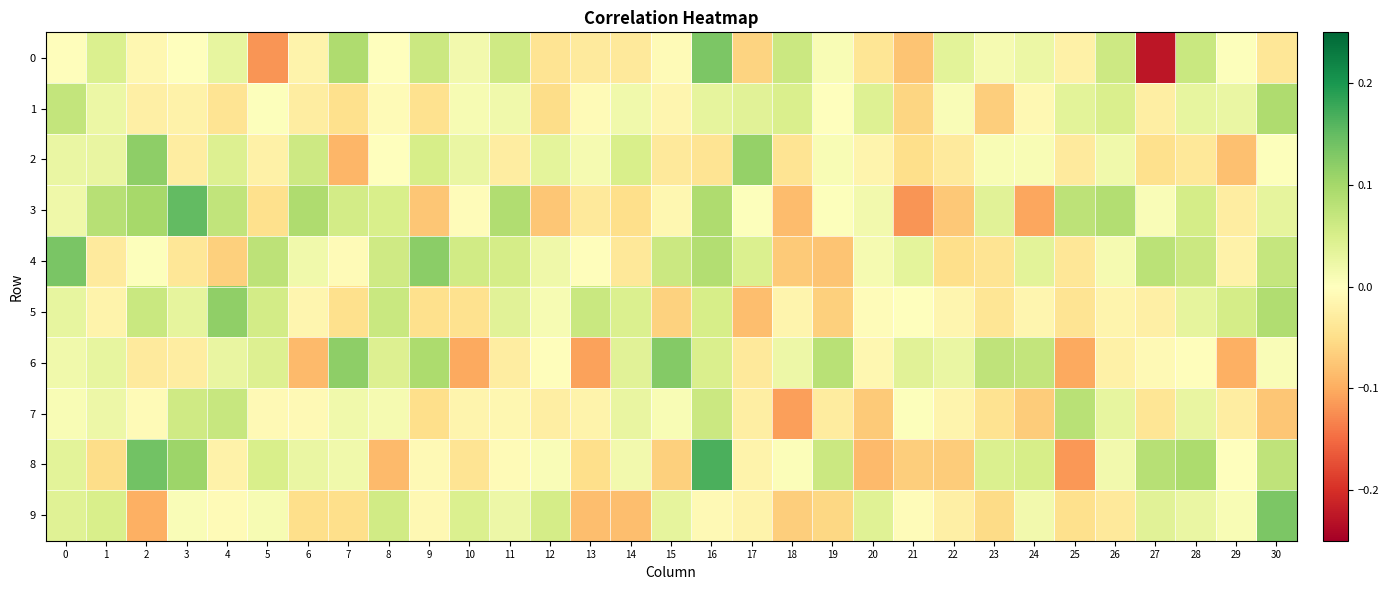

Reading left to right, list all the values displayed in this chart.

0: 0=-0.0	1=0.0	2=-0.0	3=0.0	4=0.0	5=-0.1	6=-0.0	7=0.1	8=0.0	9=0.1	10=0.0	11=0.1	12=-0.0	13=-0.0	14=-0.0	15=-0.0	16=0.1	17=-0.1	18=0.1	19=0.0	20=-0.0	21=-0.1	22=0.0	23=0.0	24=0.0	25=-0.0	26=0.1	27=-0.2	28=0.1	29=0.0	30=-0.0
1: 0=0.1	1=0.0	2=-0.0	3=-0.0	4=-0.0	5=0.0	6=-0.0	7=-0.0	8=-0.0	9=-0.0	10=0.0	11=0.0	12=-0.1	13=-0.0	14=0.0	15=-0.0	16=0.0	17=0.0	18=0.0	19=0.0	20=0.0	21=-0.1	22=0.0	23=-0.1	24=-0.0	25=0.0	26=0.0	27=-0.0	28=0.0	29=0.0	30=0.1
2: 0=0.0	1=0.0	2=0.1	3=-0.0	4=0.0	5=-0.0	6=0.1	7=-0.1	8=-0.0	9=0.1	10=0.0	11=-0.0	12=0.0	13=0.0	14=0.0	15=-0.0	16=-0.0	17=0.1	18=-0.0	19=0.0	20=-0.0	21=-0.0	22=-0.0	23=0.0	24=0.0	25=-0.0	26=0.0	27=-0.0	28=-0.0	29=-0.1	30=0.0
3: 0=0.0	1=0.1	2=0.1	3=0.2	4=0.1	5=-0.0	6=0.1	7=0.1	8=0.1	9=-0.1	10=-0.0	11=0.1	12=-0.1	13=-0.0	14=-0.0	15=-0.0	16=0.1	17=0.0	18=-0.1	19=0.0	20=0.0	21=-0.1	22=-0.1	23=0.0	24=-0.1	25=0.1	26=0.1	27=0.0	28=0.1	29=-0.0	30=0.0
4: 0=0.1	1=-0.0	2=0.0	3=-0.0	4=-0.1	5=0.1	6=0.0	7=-0.0	8=0.1	9=0.1	10=0.1	11=0.1	12=0.0	13=-0.0	14=-0.0	15=0.1	16=0.1	17=0.0	18=-0.1	19=-0.1	20=0.0	21=0.0	22=-0.1	23=-0.0	24=0.0	25=-0.0	26=0.0	27=0.1	28=0.1	29=-0.0	30=0.1
5: 0=0.0	1=-0.0	2=0.1	3=0.0	4=0.1	5=0.1	6=-0.0	7=-0.0	8=0.1	9=-0.0	10=-0.0	11=0.0	12=0.0	13=0.1	14=0.0	15=-0.1	16=0.1	17=-0.1	18=-0.0	19=-0.1	20=-0.0	21=0.0	22=-0.0	23=-0.0	24=-0.0	25=-0.0	26=-0.0	27=-0.0	28=0.0	29=0.1	30=0.1
6: 0=0.0	1=0.0	2=-0.0	3=-0.0	4=0.0	5=0.0	6=-0.1	7=0.1	8=0.0	9=0.1	10=-0.1	11=-0.0	12=-0.0	13=-0.1	14=0.0	15=0.1	16=0.0	17=-0.0	18=0.0	19=0.1	20=-0.0	21=0.0	22=0.0	23=0.1	24=0.1	25=-0.1	26=-0.0	27=-0.0	28=-0.0	29=-0.1	30=0.0
7: 0=0.0	1=0.0	2=-0.0	3=0.1	4=0.1	5=-0.0	6=-0.0	7=0.0	8=0.0	9=-0.0	10=-0.0	11=-0.0	12=-0.0	13=-0.0	14=0.0	15=0.0	16=0.1	17=-0.0	18=-0.1	19=-0.0	20=-0.1	21=0.0	22=-0.0	23=-0.0	24=-0.1	25=0.1	26=0.0	27=-0.0	28=0.0	29=-0.0	30=-0.1
8: 0=0.0	1=-0.1	2=0.1	3=0.1	4=-0.0	5=0.0	6=0.0	7=0.0	8=-0.1	9=-0.0	10=-0.0	11=-0.0	12=0.0	13=-0.1	14=0.0	15=-0.1	16=0.2	17=-0.0	18=0.0	19=0.1	20=-0.1	21=-0.1	22=-0.1	23=0.0	24=0.1	25=-0.1	26=0.0	27=0.1	28=0.1	29=-0.0	30=0.1
9: 0=0.0	1=0.0	2=-0.1	3=0.0	4=-0.0	5=0.0	6=-0.0	7=-0.0	8=0.1	9=-0.0	10=0.0	11=0.0	12=0.1	13=-0.1	14=-0.1	15=0.0	16=-0.0	17=-0.0	18=-0.1	19=-0.1	20=0.0	21=-0.0	22=-0.0	23=-0.1	24=0.0	25=-0.0	26=-0.0	27=0.0	28=0.0	29=0.0	30=0.1